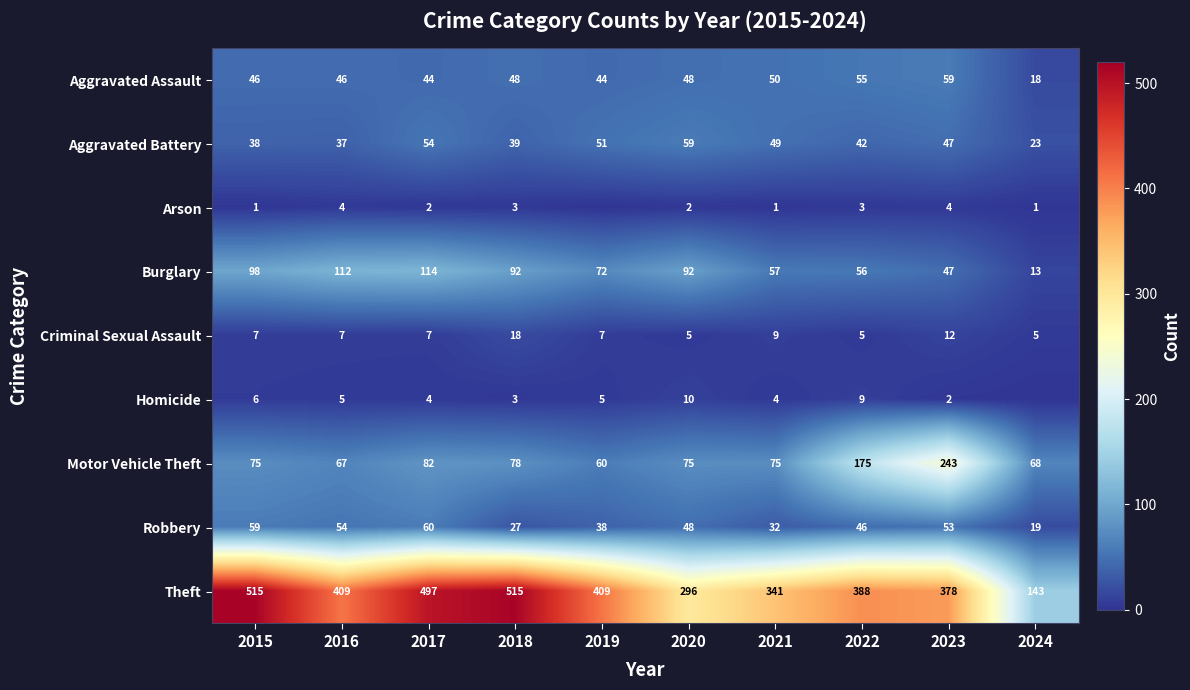

Is the value of Aggravated Assault at 2017 greater than the value of Aggravated Battery at 2018?

Yes